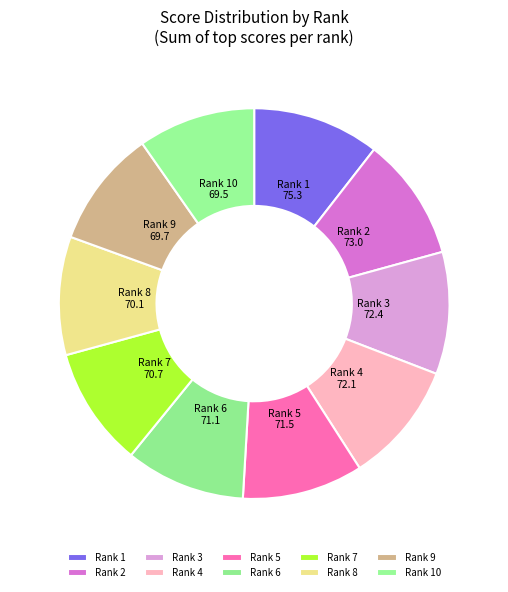

Is it true that Rank 8 is 10% of the pie?

True